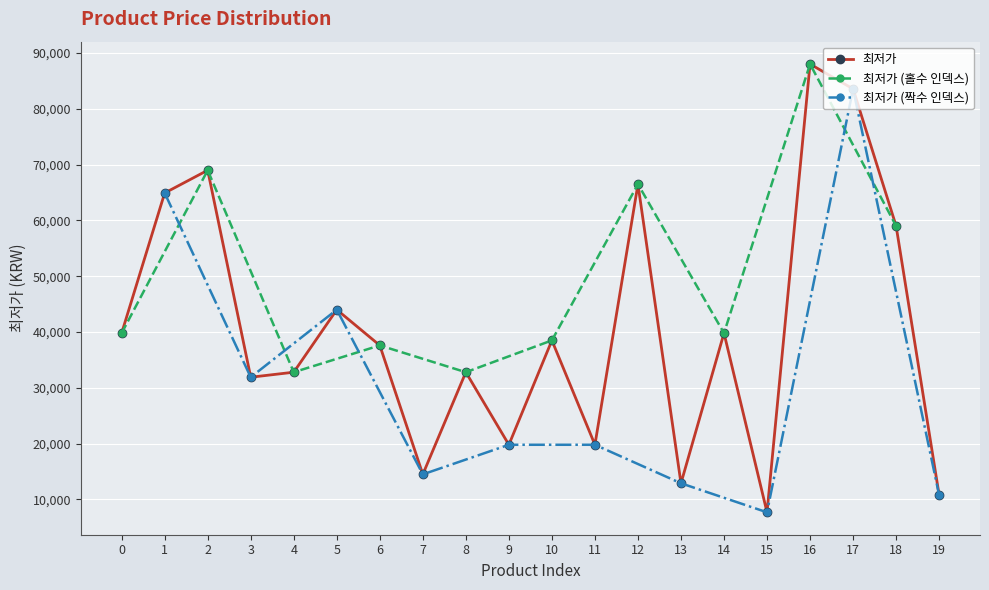

The chart shows a value of 30909 at 18. True or false?

False